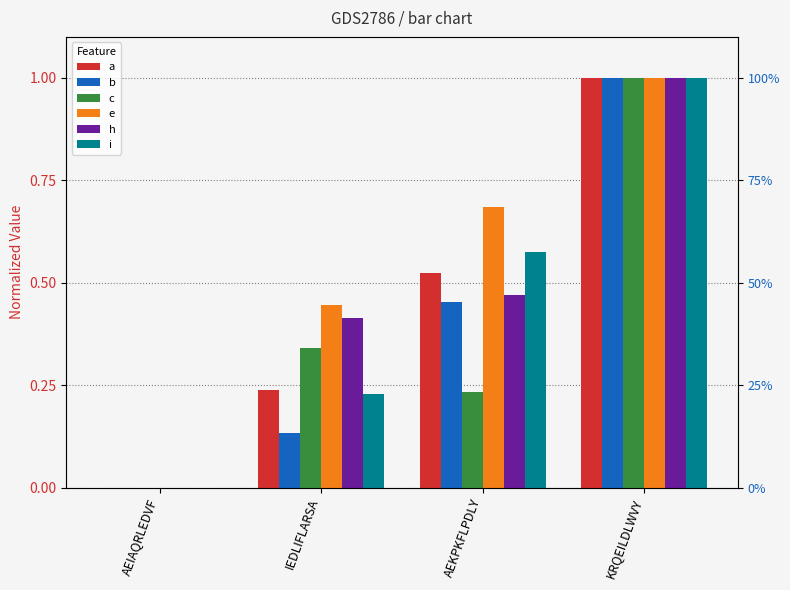

Reading left to right, list all the values displayed in this chart.

a: AEIAQRLEDVF=0.0	IEDLIFLARSA=0.2	AEKPKFLPDLY=0.5	KRQEILDLWVY=1.0
b: AEIAQRLEDVF=0.0	IEDLIFLARSA=0.1	AEKPKFLPDLY=0.5	KRQEILDLWVY=1.0
c: AEIAQRLEDVF=0.0	IEDLIFLARSA=0.3	AEKPKFLPDLY=0.2	KRQEILDLWVY=1.0
e: AEIAQRLEDVF=0.0	IEDLIFLARSA=0.4	AEKPKFLPDLY=0.7	KRQEILDLWVY=1.0
h: AEIAQRLEDVF=0.0	IEDLIFLARSA=0.4	AEKPKFLPDLY=0.5	KRQEILDLWVY=1.0
i: AEIAQRLEDVF=0.0	IEDLIFLARSA=0.2	AEKPKFLPDLY=0.6	KRQEILDLWVY=1.0